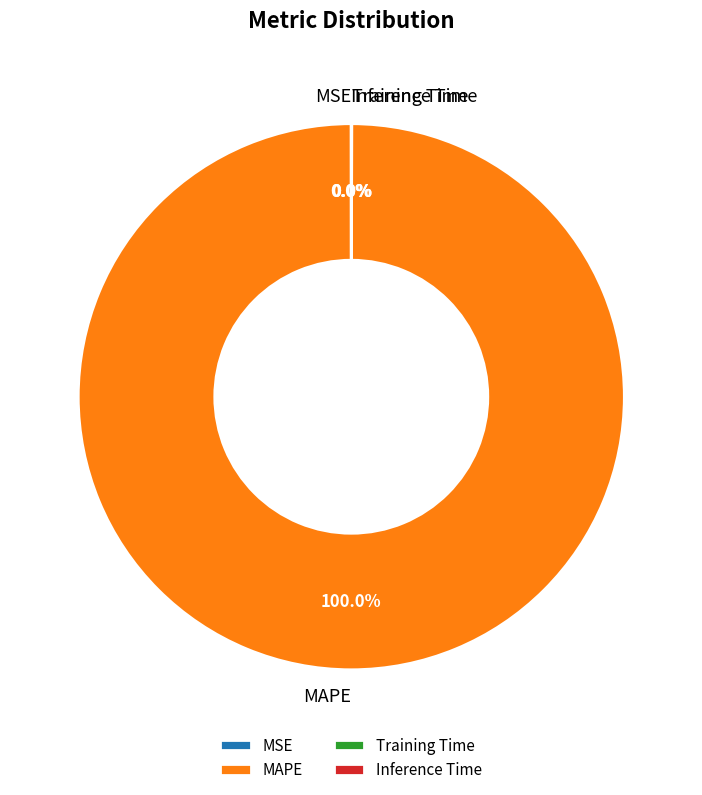

Which category has the biggest portion of the pie?

MAPE